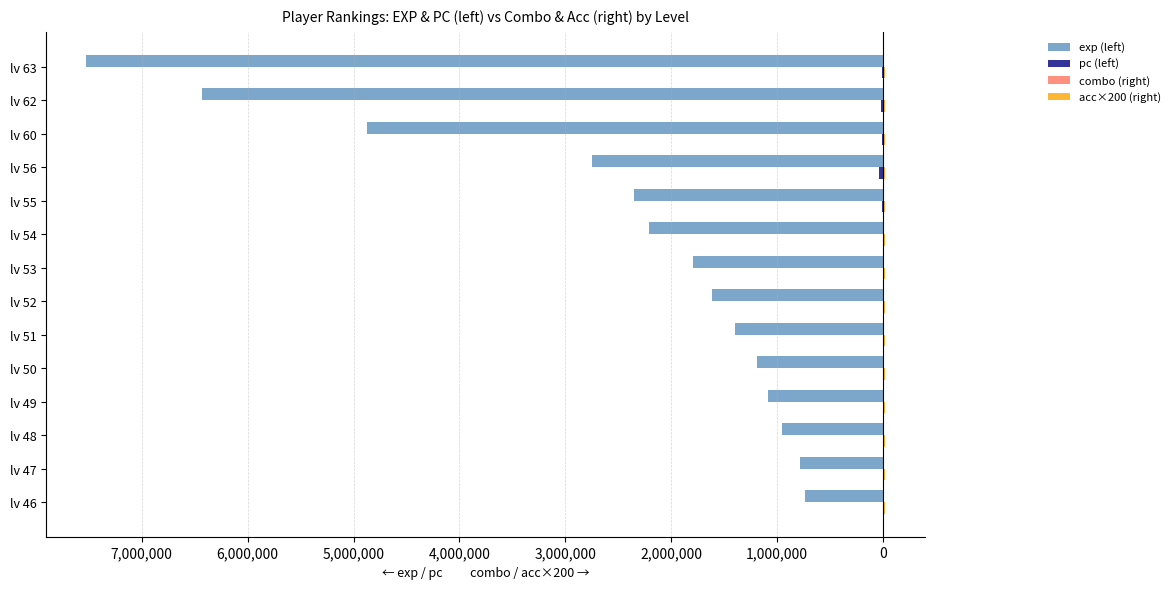

What are all the series names shown in the legend?

exp (left), pc (left), combo (right), acc×200 (right)